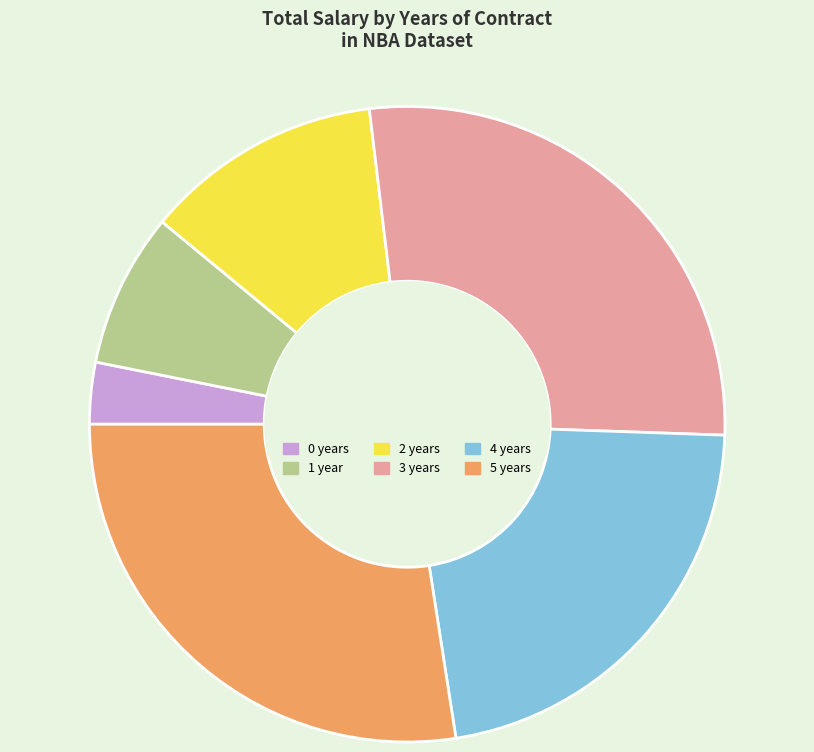

True or false: 5 years accounts for 27% of the total.

True